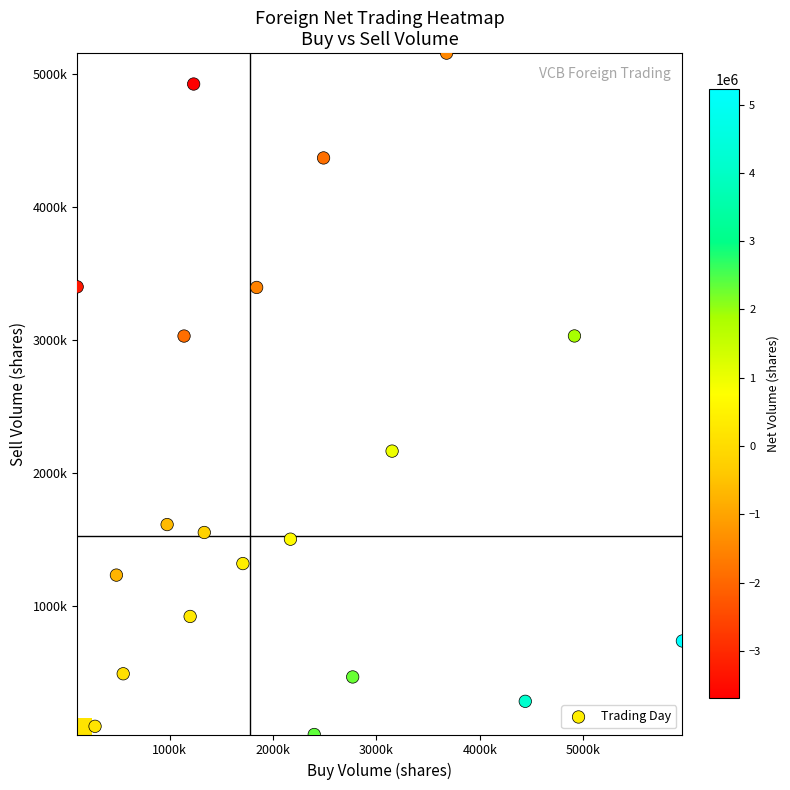

Which series has the largest total across all categories?

Trading Day